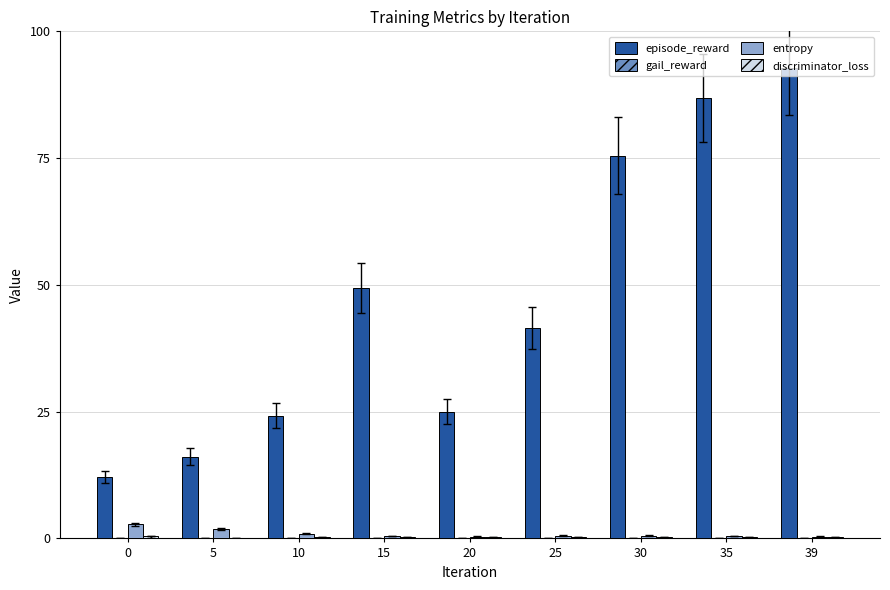

Is it true that entropy equals 1.9 at 5?

True